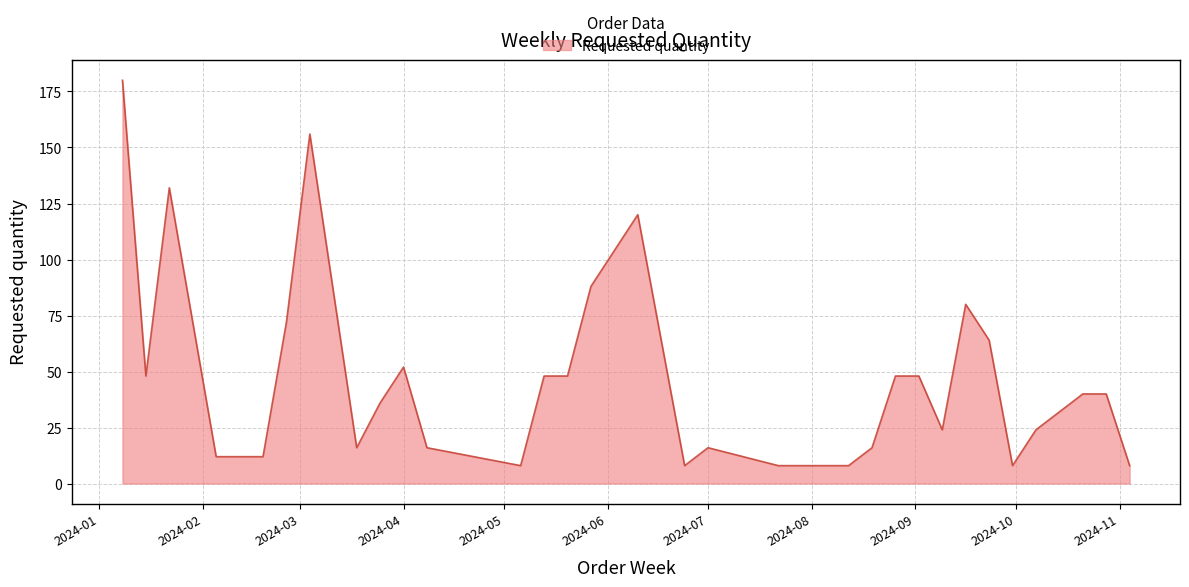

What is the minimum value shown in the chart?

8